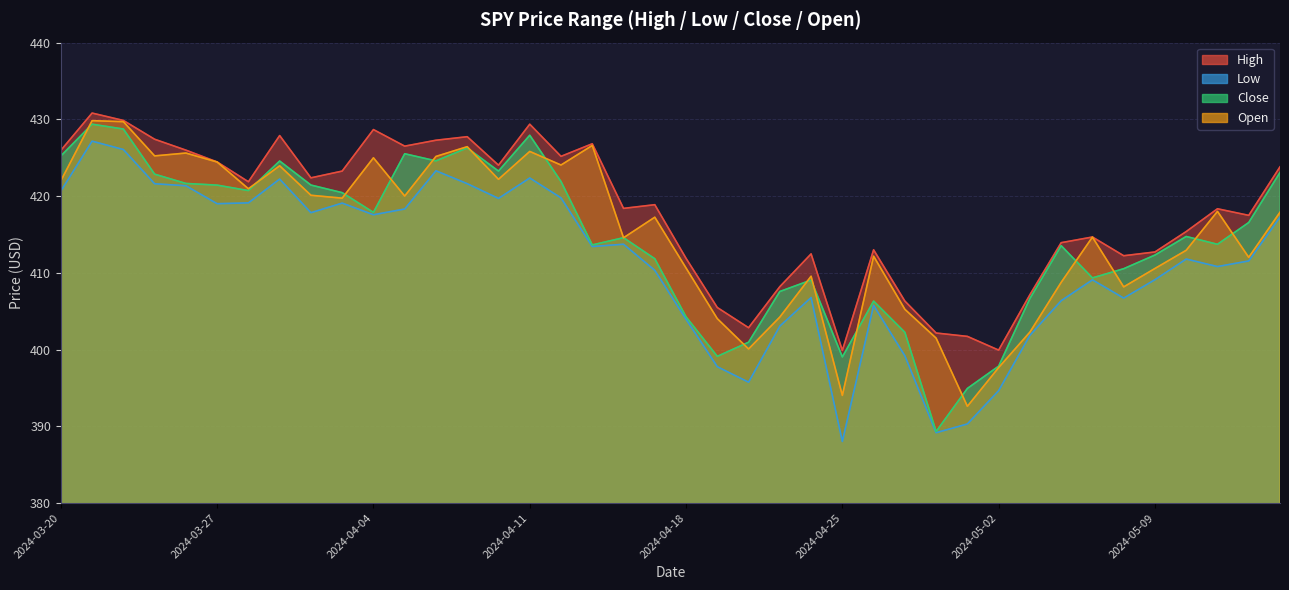

Which series has the largest range (max minus min)?

Close